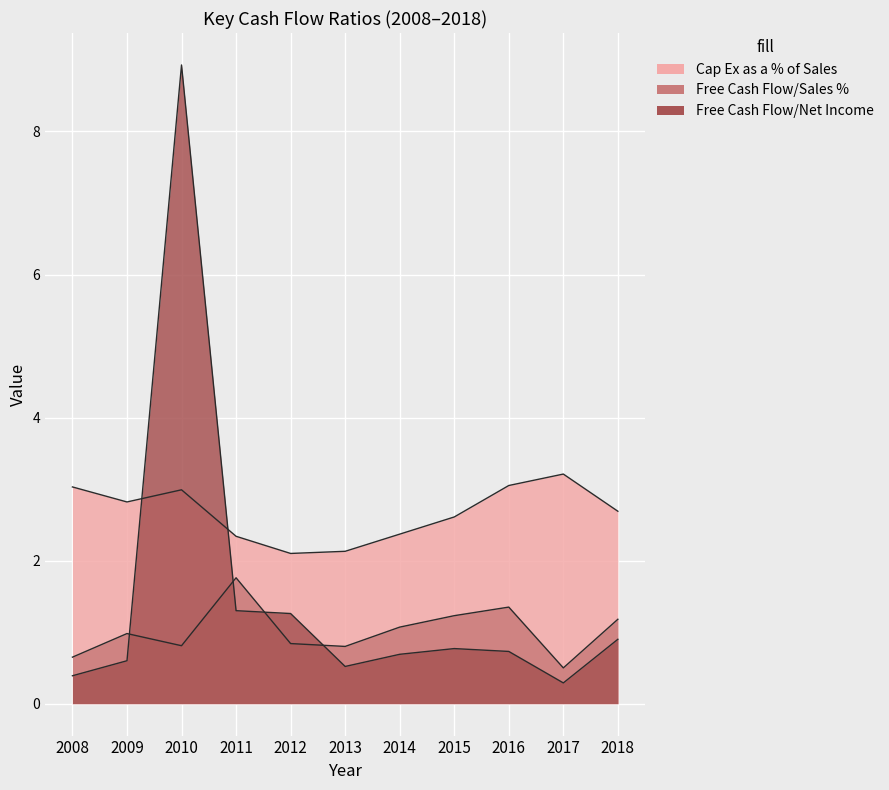

At which category does Free Cash Flow/Sales % reach its first local valley?

2010